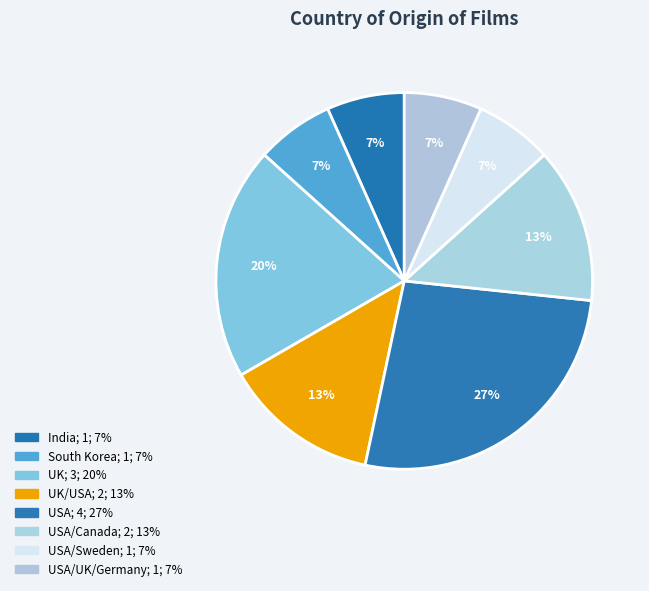

Rank the categories by value from highest to lowest.

USA, UK, UK/USA, USA/Canada, India, South Korea, USA/Sweden, USA/UK/Germany